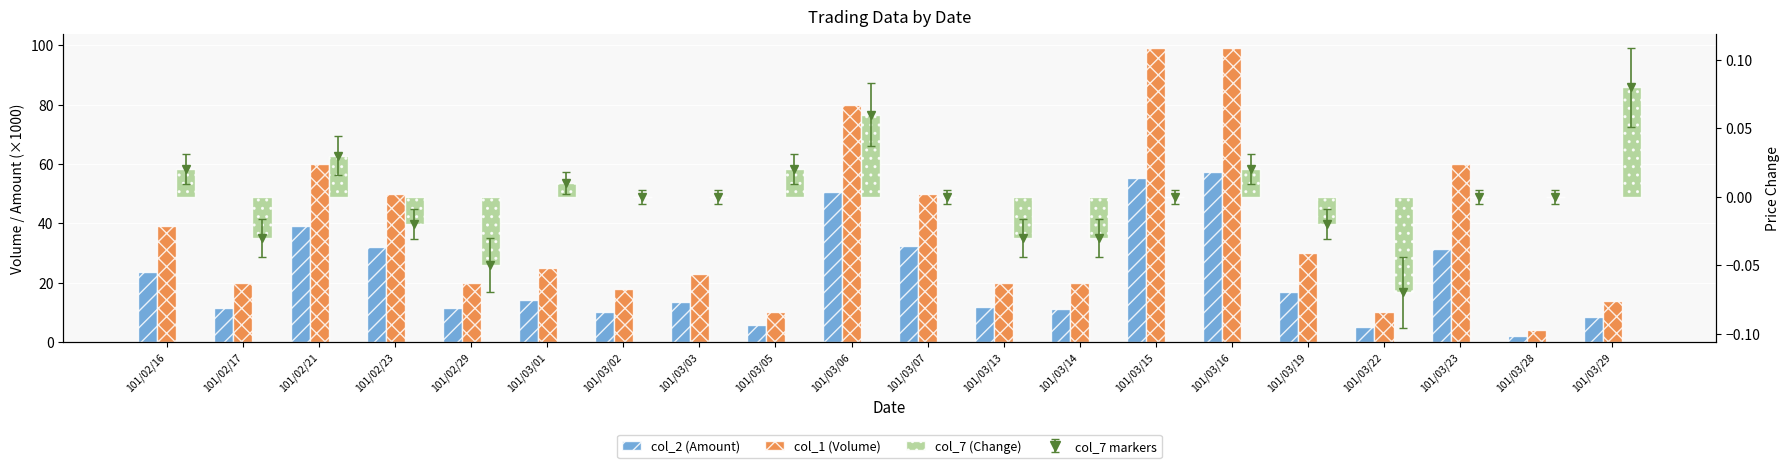

Are the bars grouped side by side (vs. stacked)?

Yes